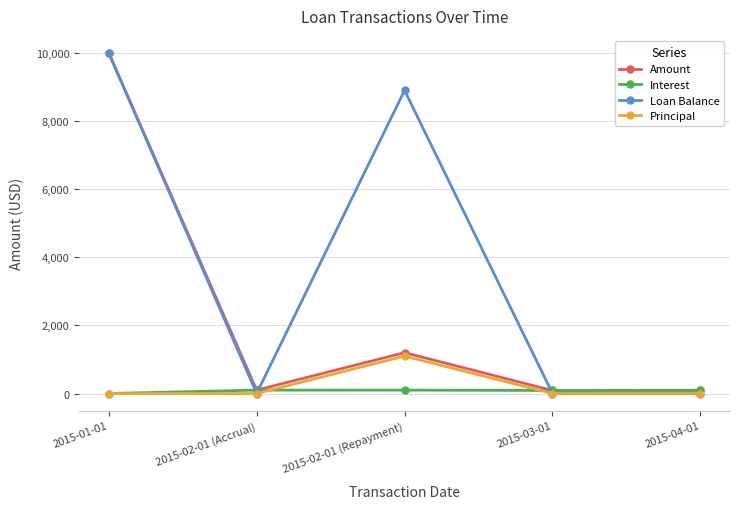

At which label does Loan Balance reach its peak?

2015-01-01